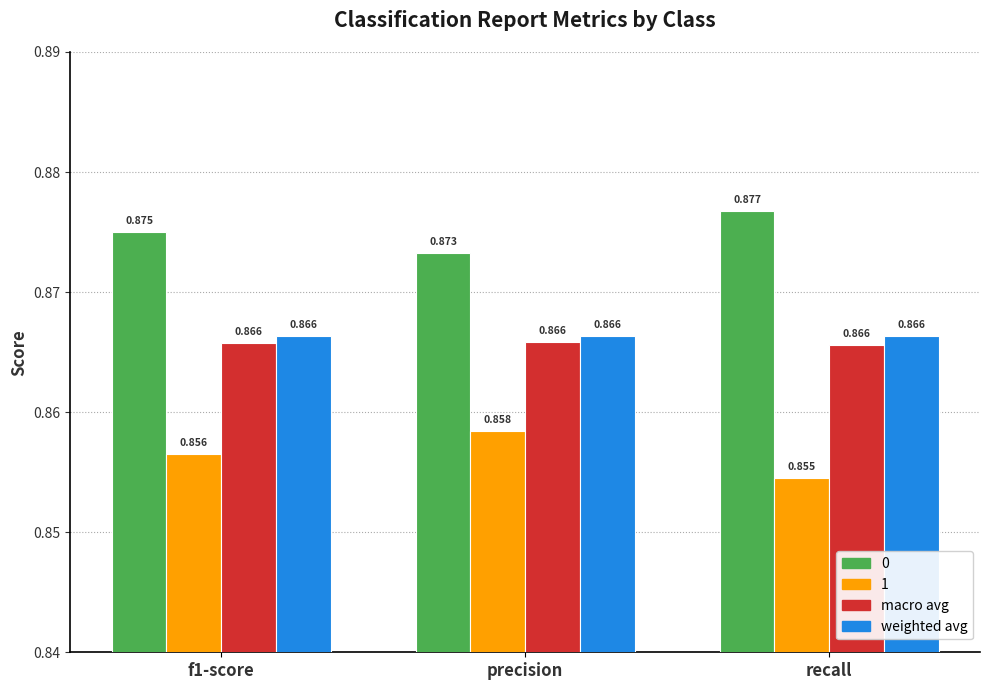

At which label does 1 reach its peak?

precision